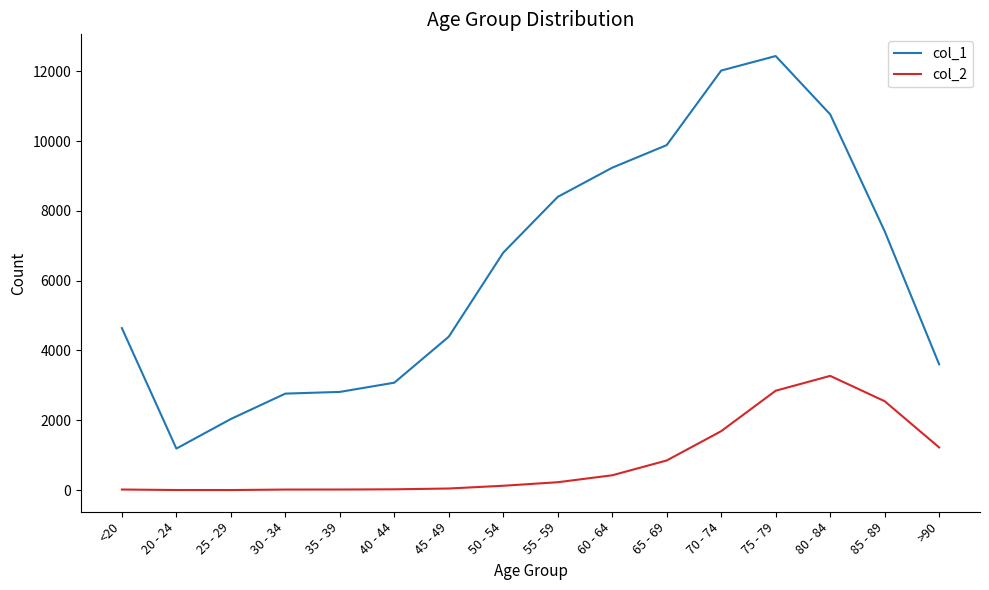

Between 25 - 29 and 80 - 84, which series saw the biggest shift?

col_1